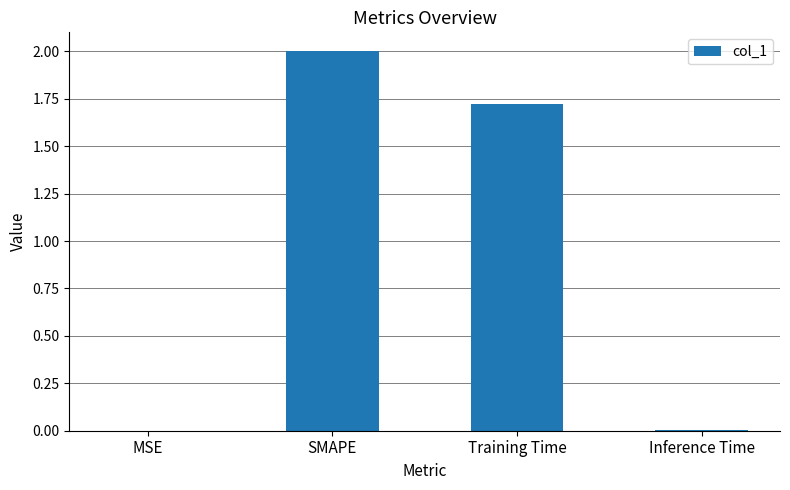

The value at SMAPE is 2.0. True or false?

True